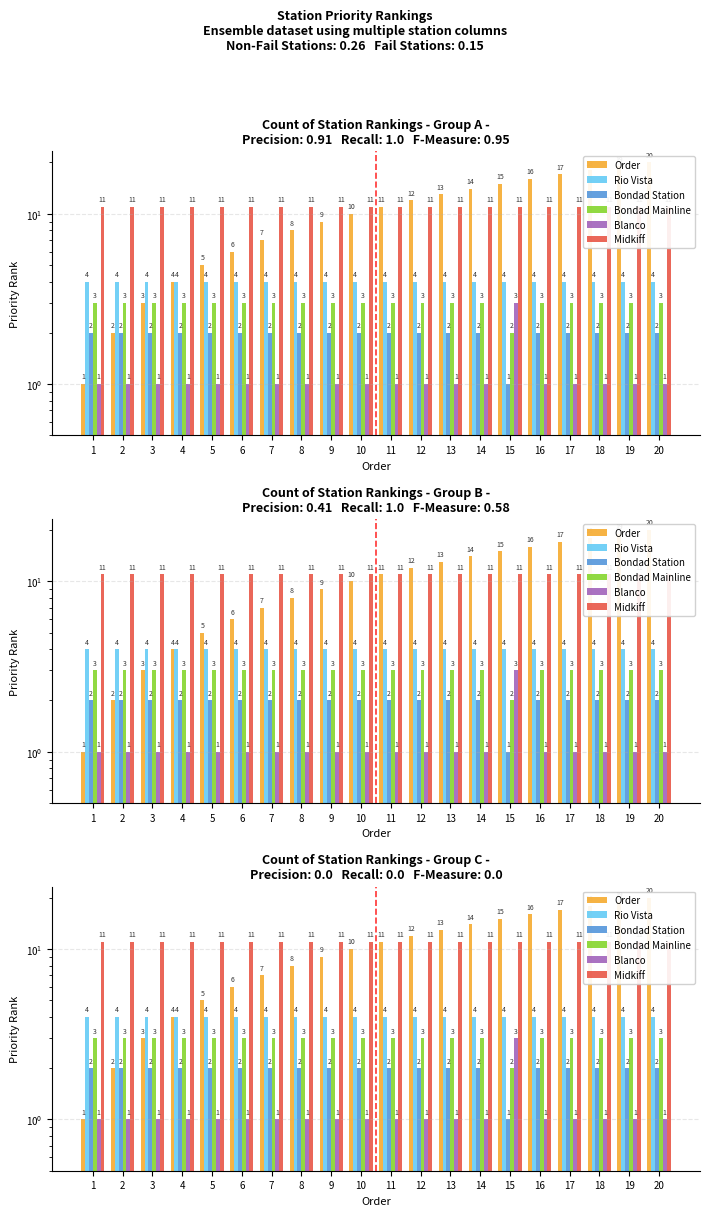

Are the bars horizontal?

No